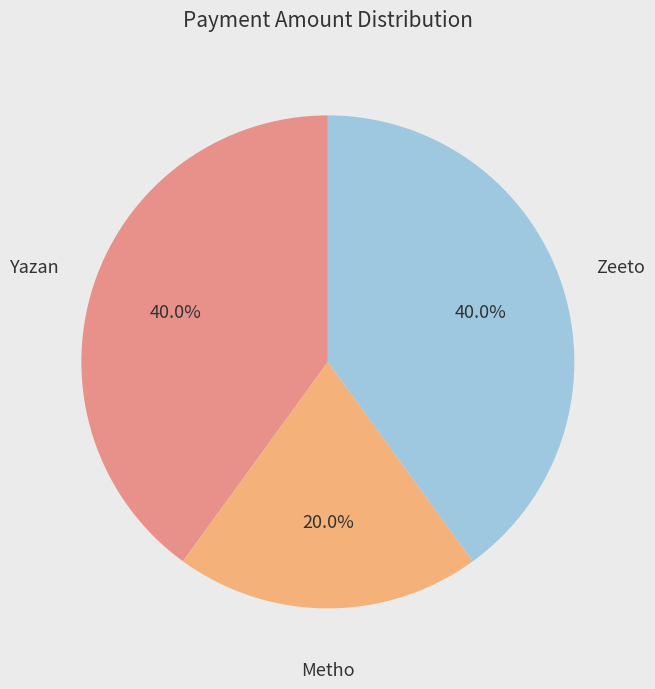

Is it true that Metho is 20% of the pie?

True